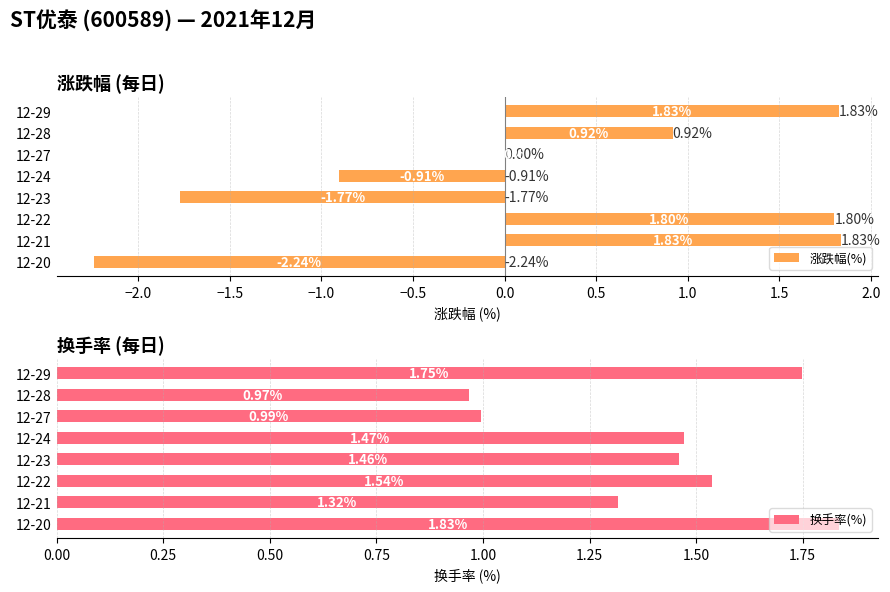

How many data points in 换手率(%) are less than 1?

2